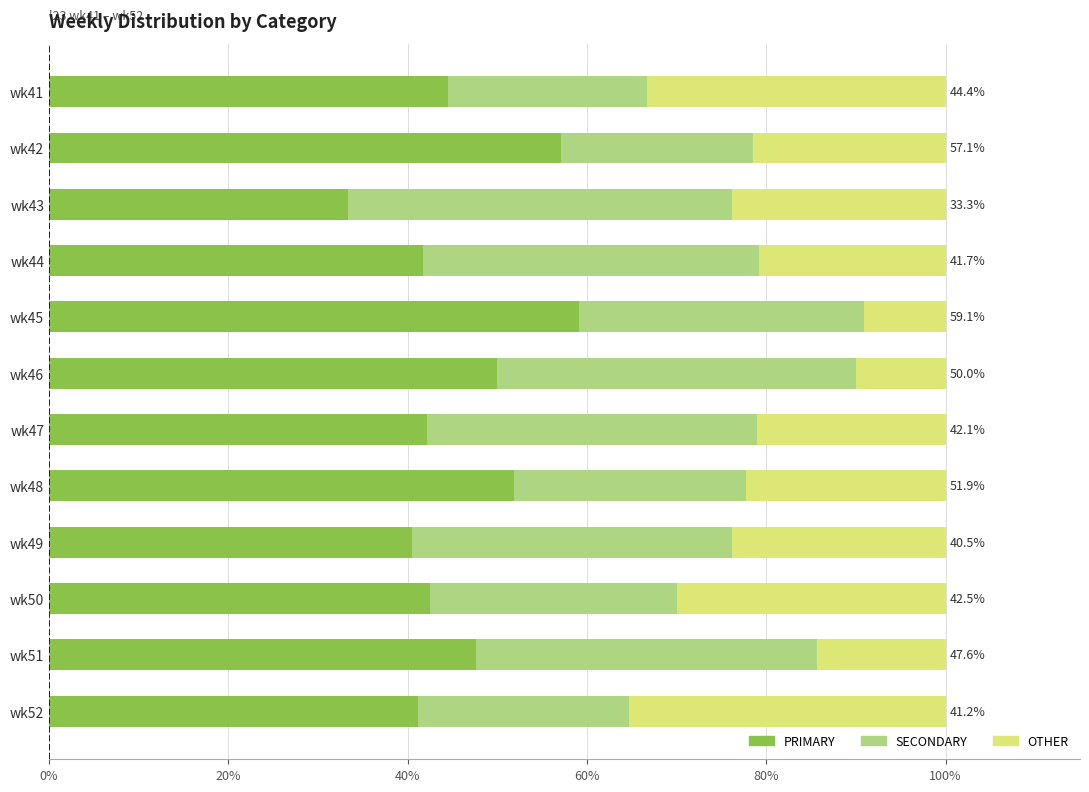

How many data points does each series have?

12